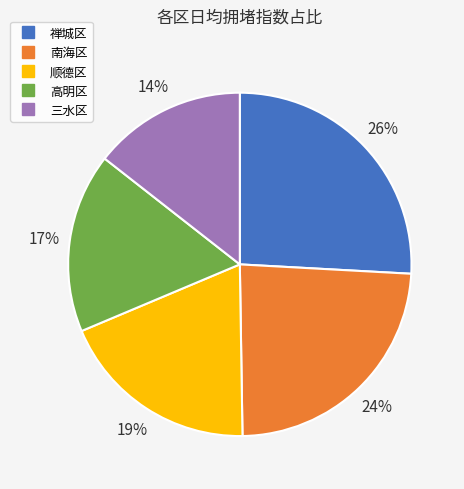

Approximately how many times larger is the value at 顺德区 compared to 禅城区?

0.7